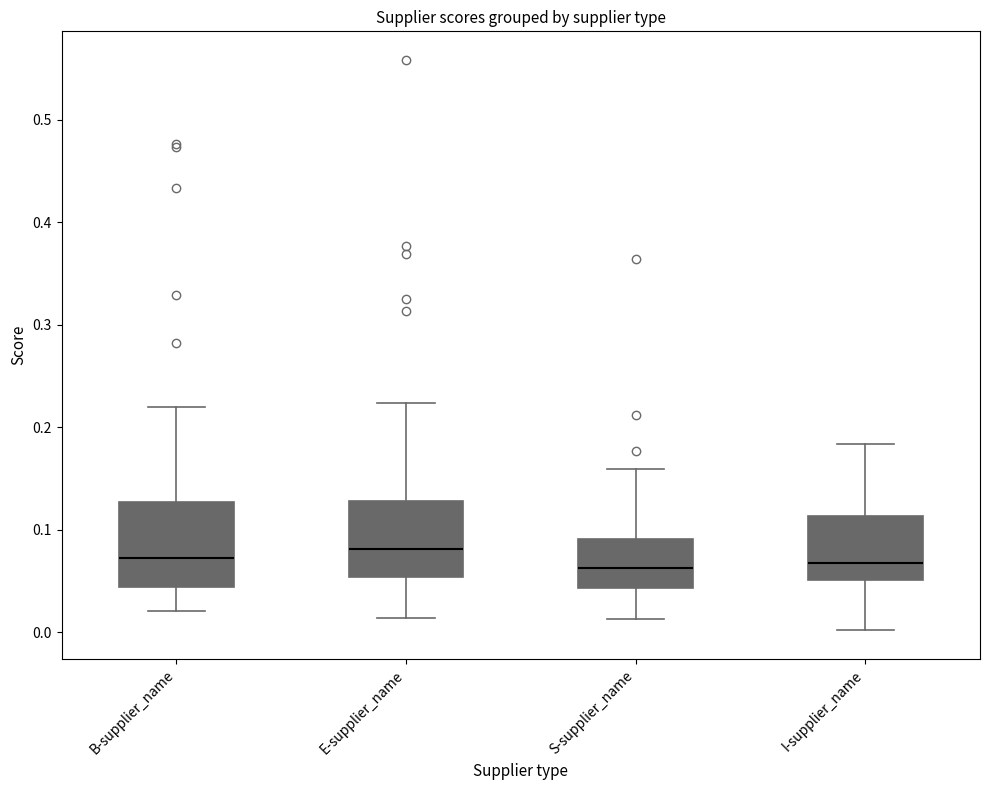

Reading left to right, transcribe this box plot: for each box, give where its median line is, the range the box spans, and where its two whiskers end, as read against the y-axis. The values are not printed on the chart, so give them approximately, as read against the axis.

B-supplier_name: median 0.07, box 0.04 to 0.13, whiskers 0.02 to 0.22
E-supplier_name: median 0.08, box 0.05 to 0.13, whiskers 0.01 to 0.22
S-supplier_name: median 0.06, box 0.04 to 0.09, whiskers 0.01 to 0.16
I-supplier_name: median 0.07, box 0.05 to 0.11, whiskers 0.00 to 0.18